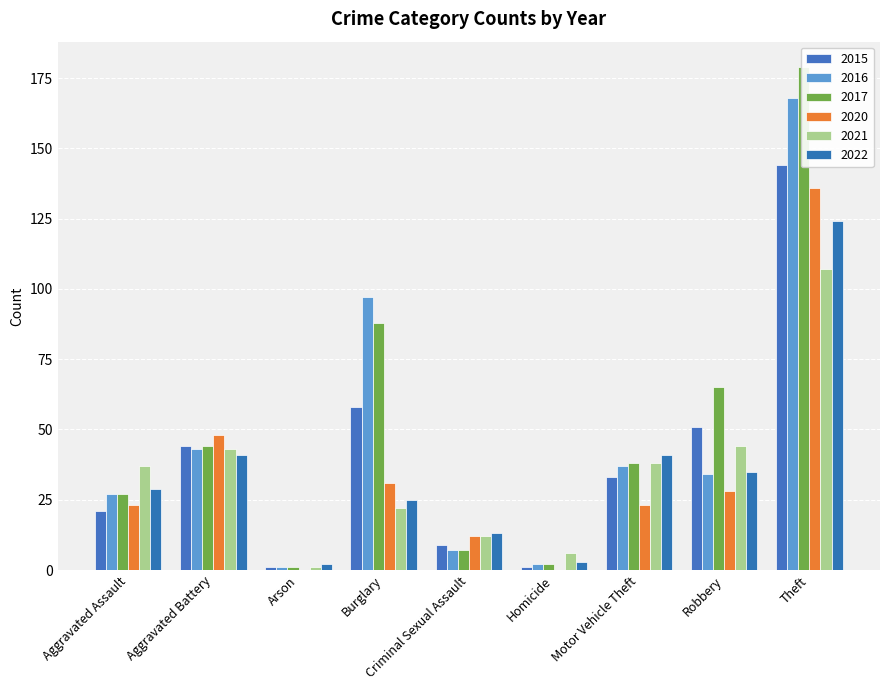

Which category has the highest value in the 2020 series?

Theft